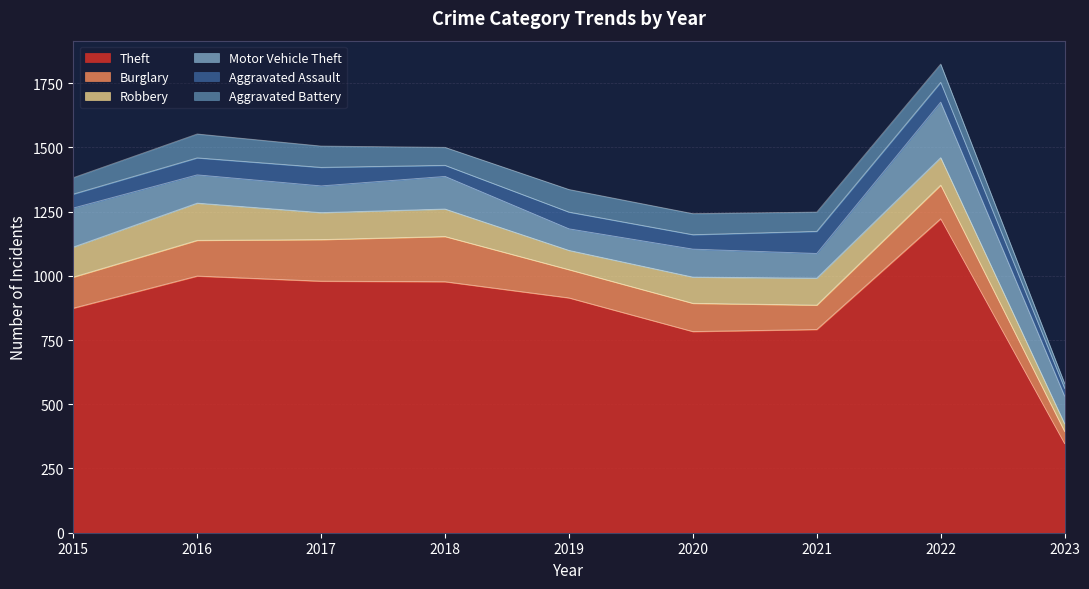

True or false: Robbery and Theft intersect in this chart.

False